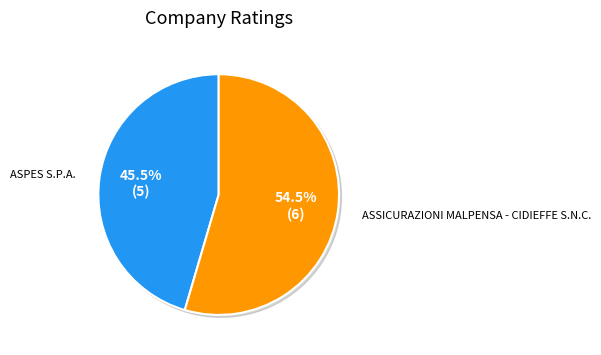

To the nearest percent, what portion does ASPES S.P.A. represent?

45%